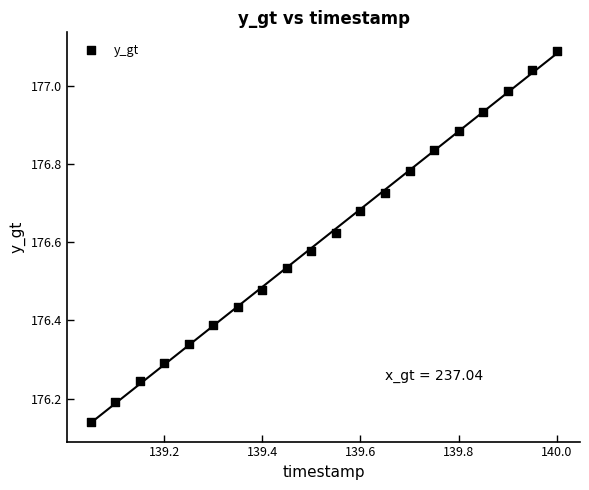

What is the range of X values (max minus min)?

0.9